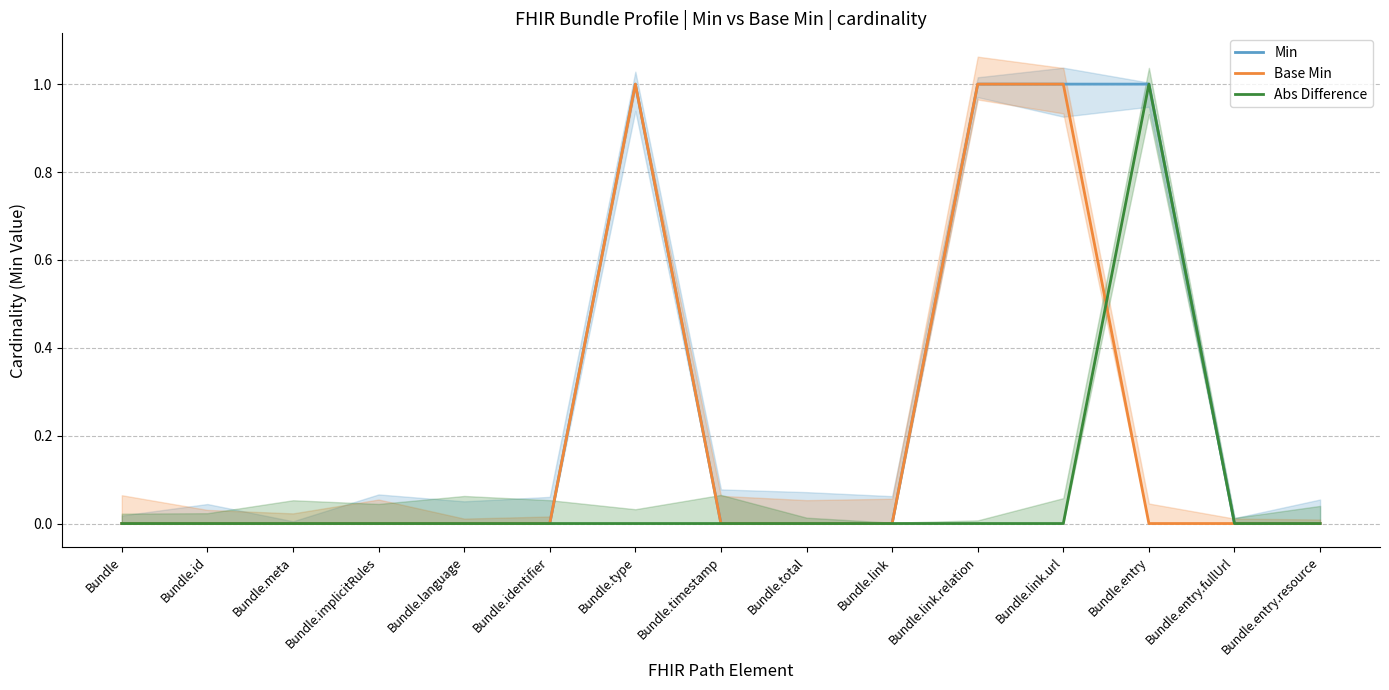

Which has a higher value, Bundle.id or Bundle.entry.fullUrl?

Bundle.id